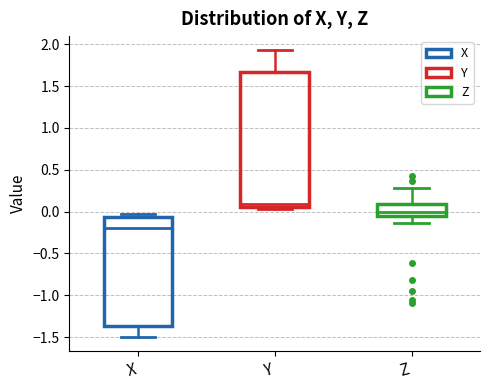

Which box has the lowest median line?

X